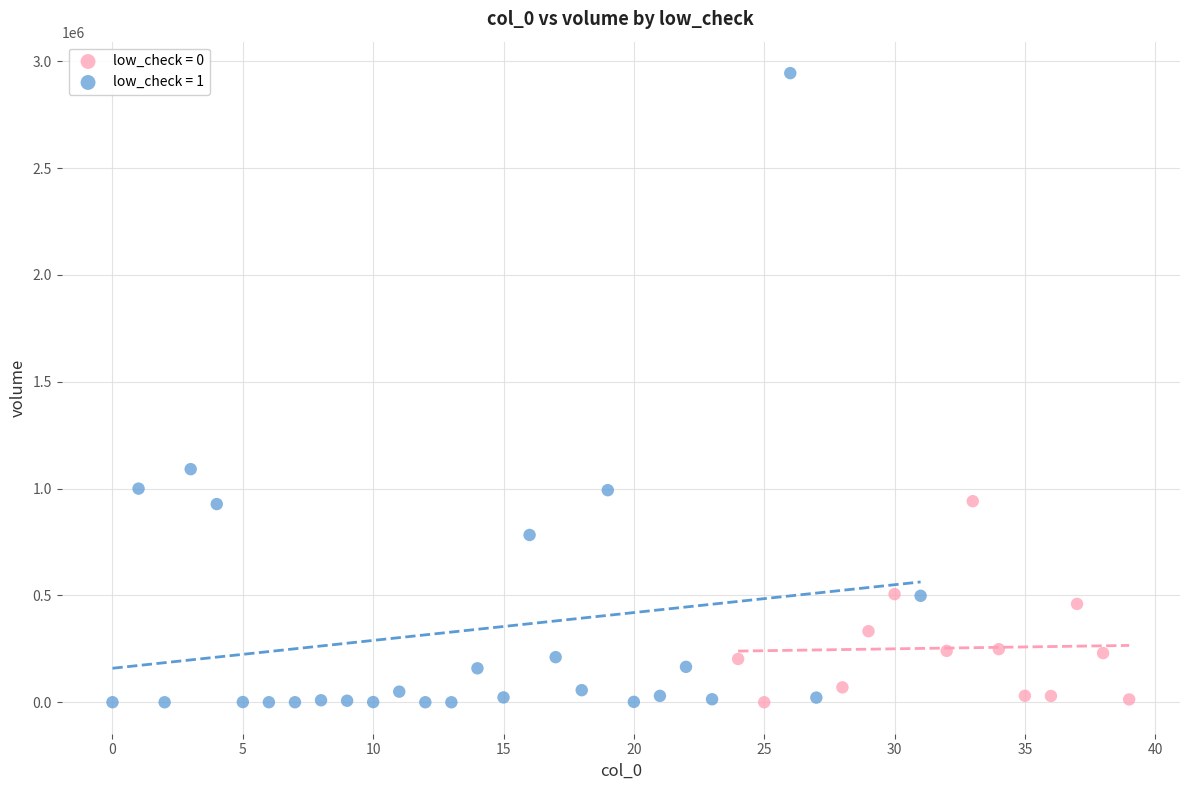

Which series has the widest spread of Y values?

low_check = 1